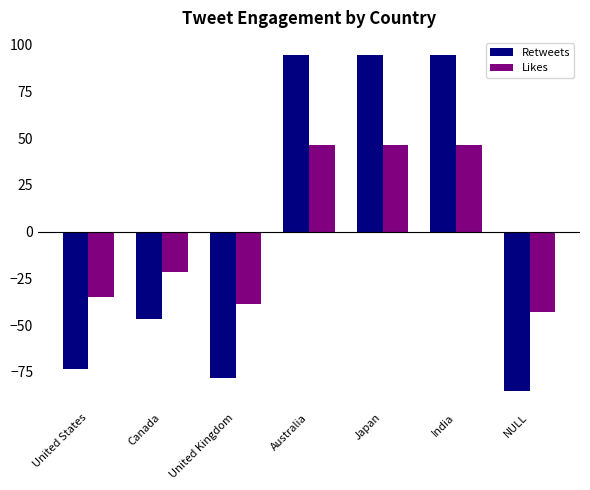

Are the bars horizontal?

No